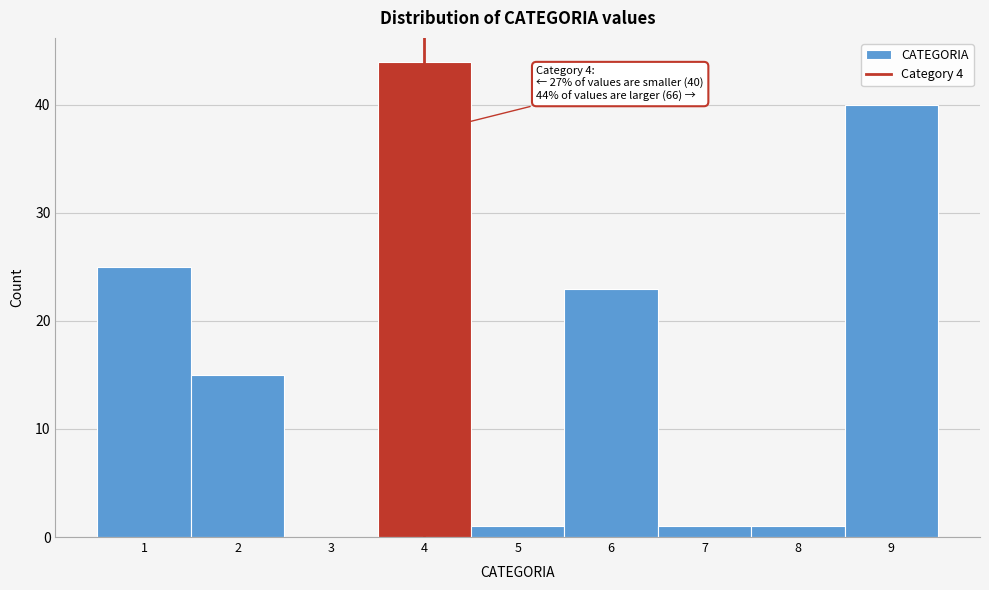

Over which range of the x-axis is the bar tallest?

3.5 to 4.5